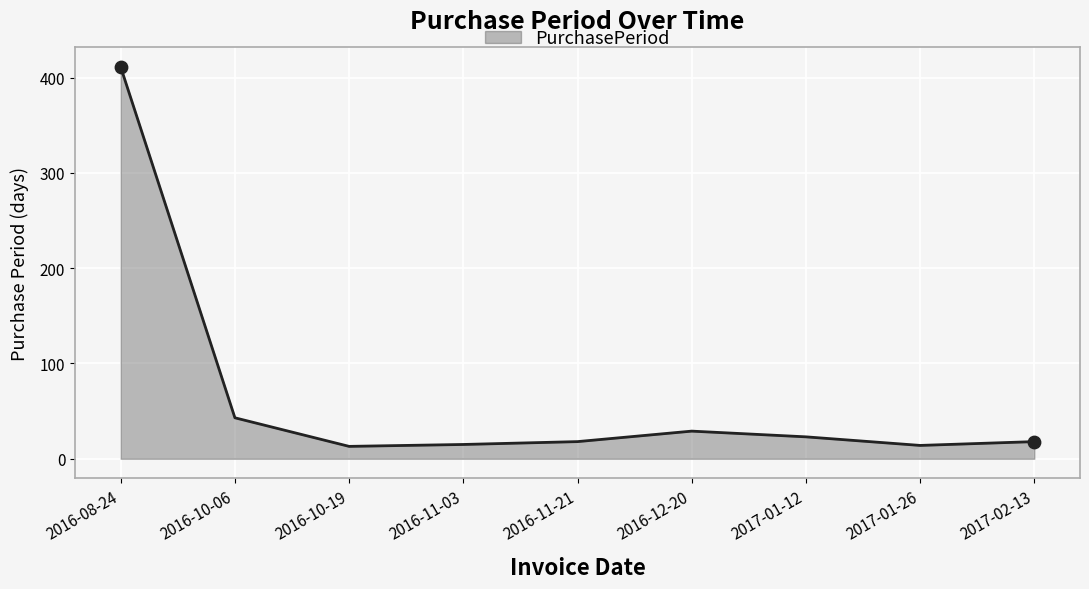

What is the change in value from 2016-10-19 to 2017-01-12?

+10